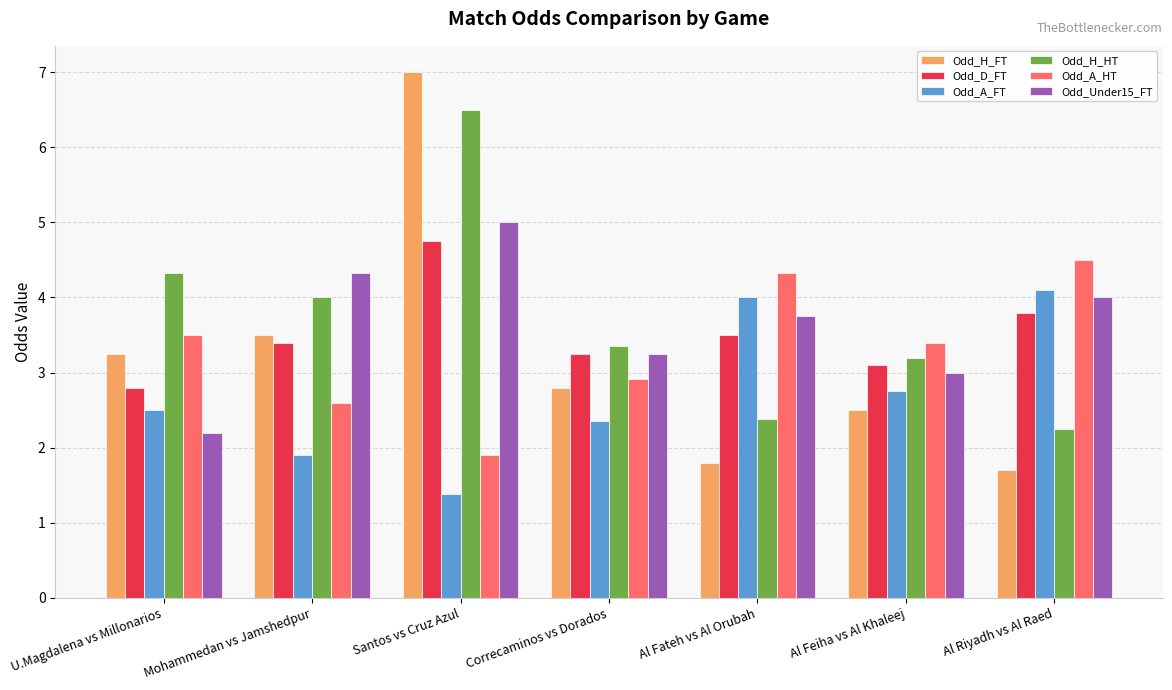

What is the difference between the maximum and minimum values in the Odd_H_FT series?

5.3